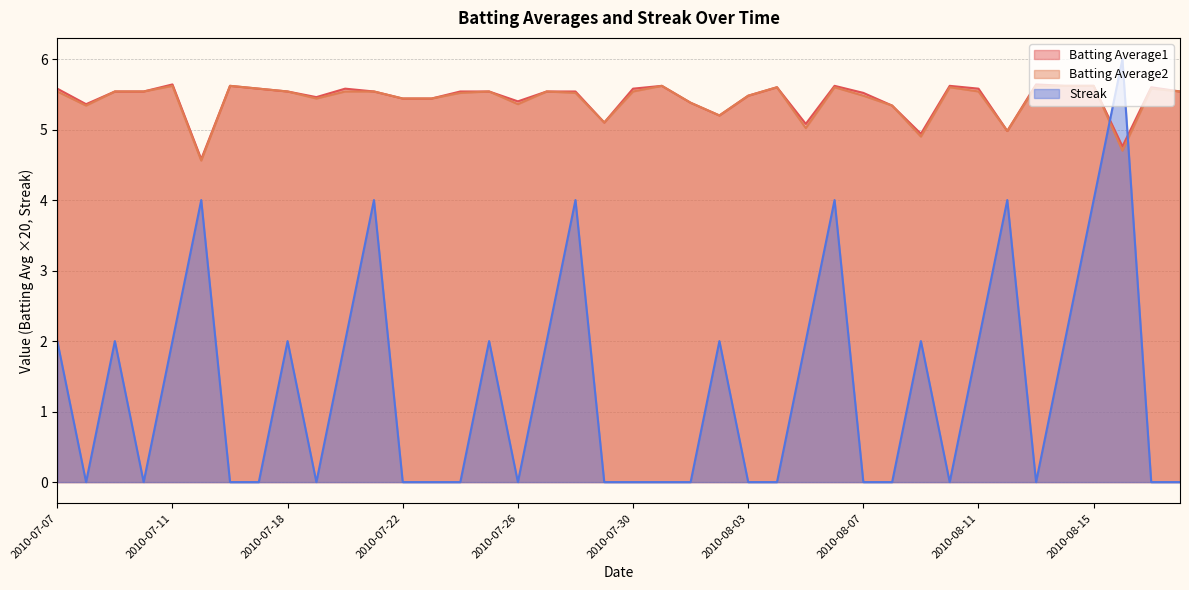

How many values in the Batting Average2 series exceed 5?

36